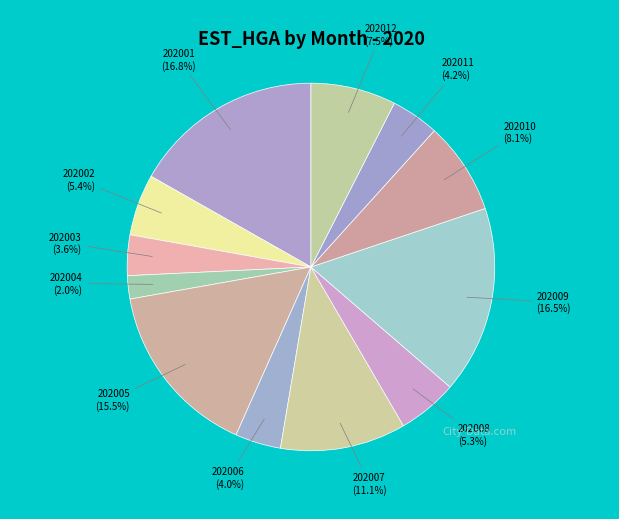

How many segments does this pie chart have?

12